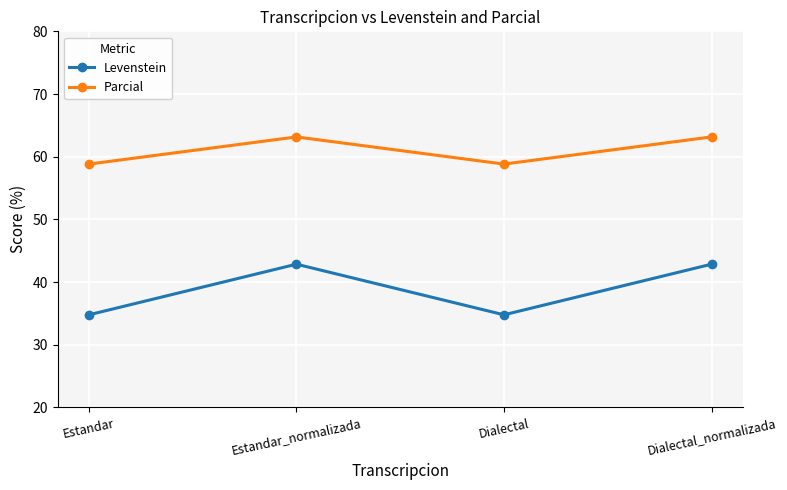

What position from the right is Dialectal_normalizada?

1